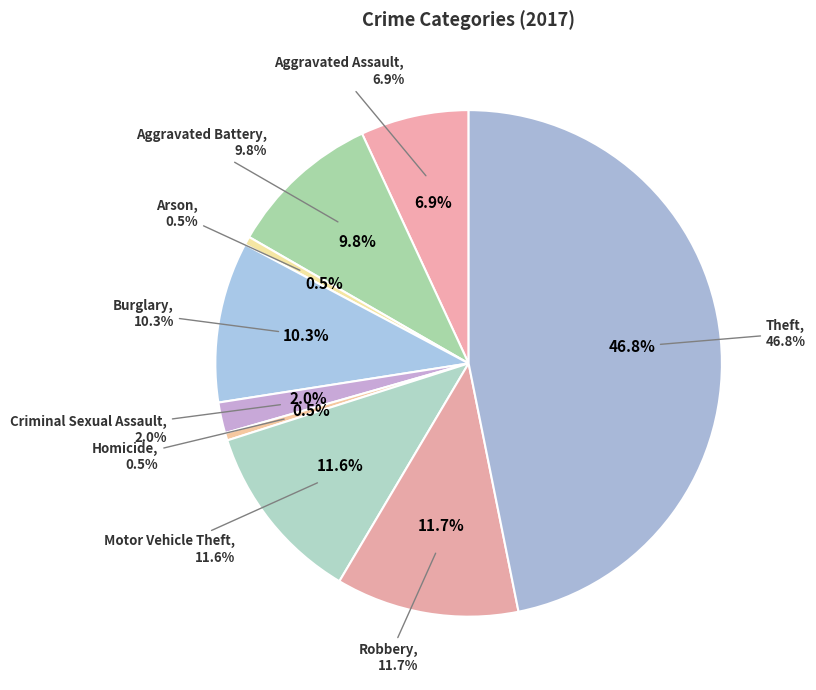

How many slices are in this pie chart?

9